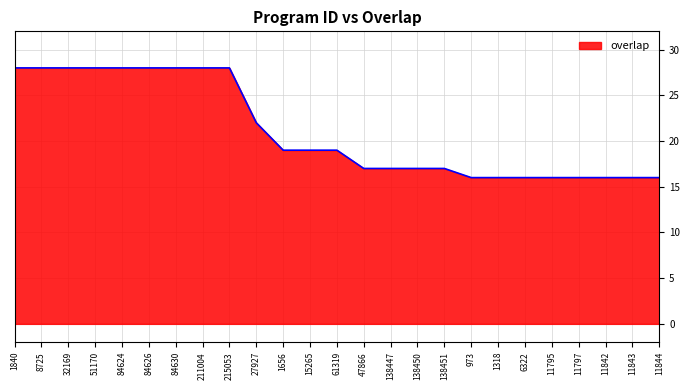

How many lines are shown in the chart?

1